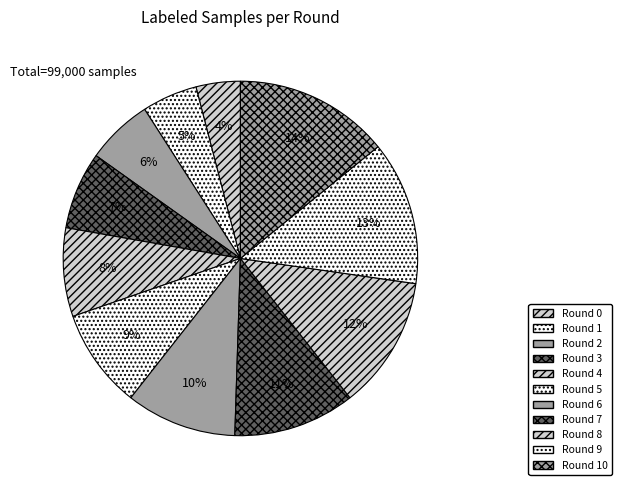

What is the ratio of the value at Round 5 to the value at Round 6?

0.9